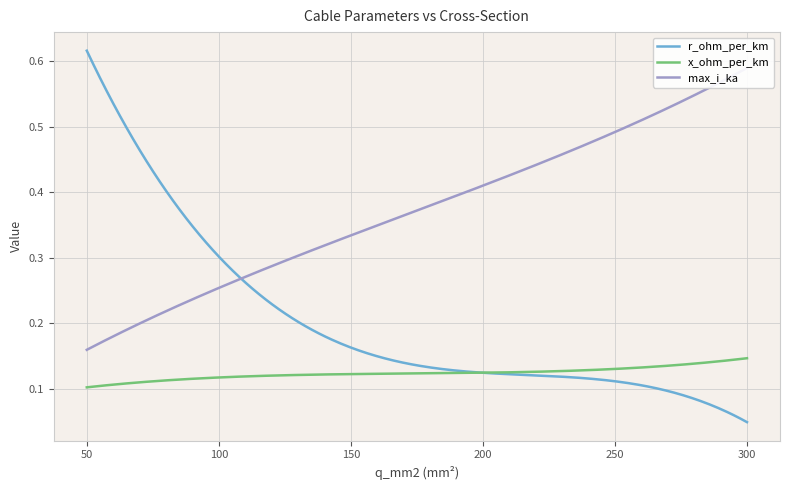

What is the sum of all r_ohm_per_km values?

3.0